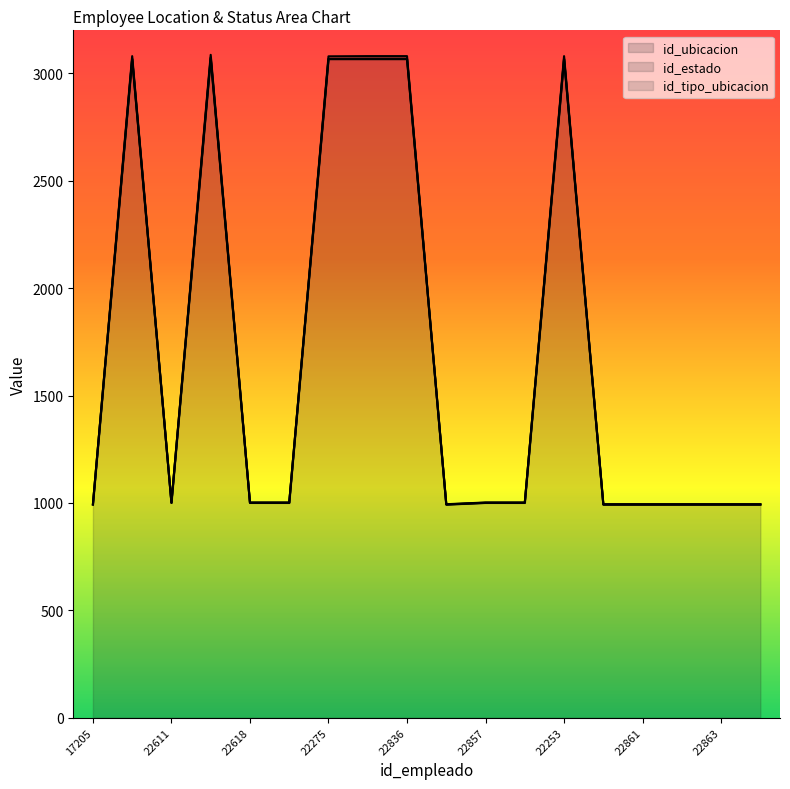

Which series has the widest spread of values?

id_tipo_ubicacion